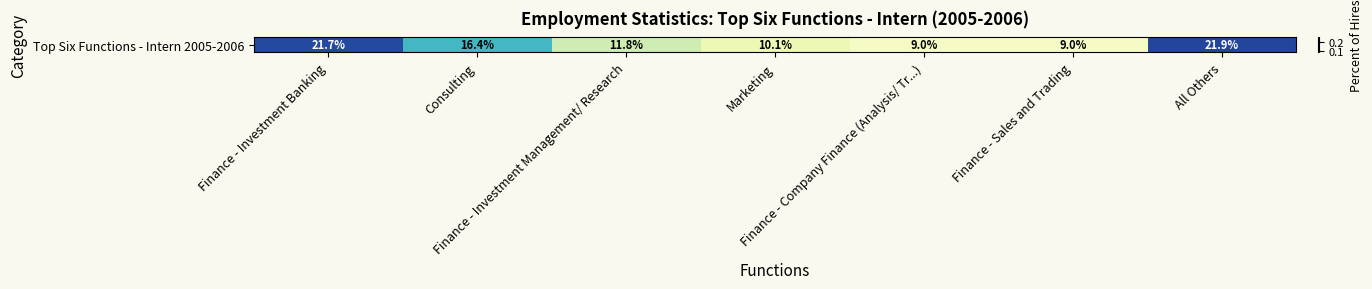

Reading left to right, extract all data points from this chart.

0.2	0.2	0.1	0.1	0.1	0.1	0.2